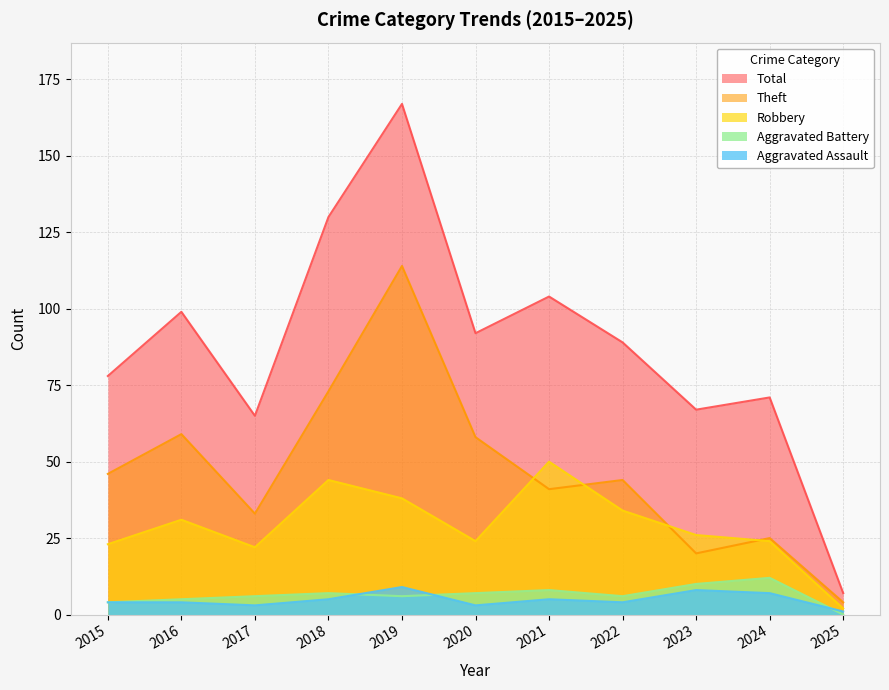

True or false: Theft and Total intersect in this chart.

False